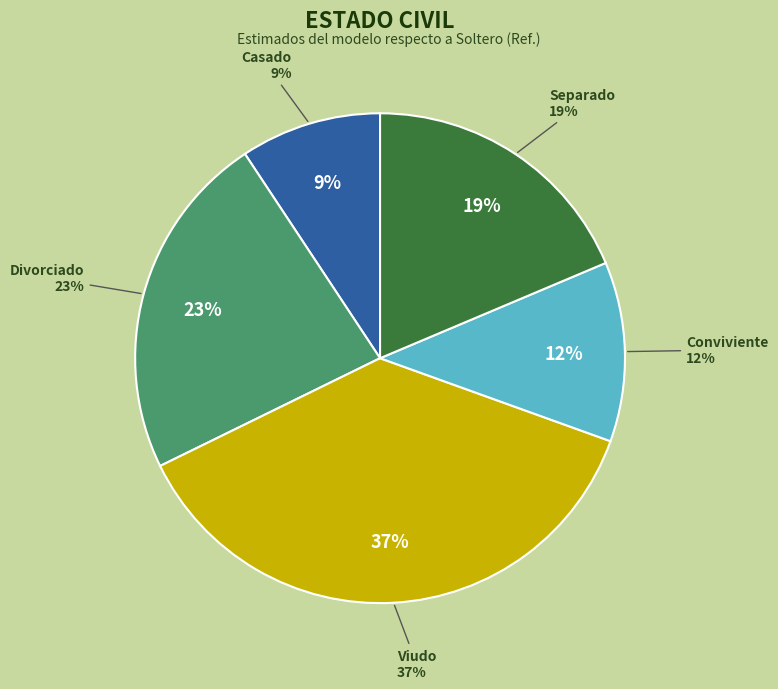

Which category has the smallest portion of the pie?

Casado